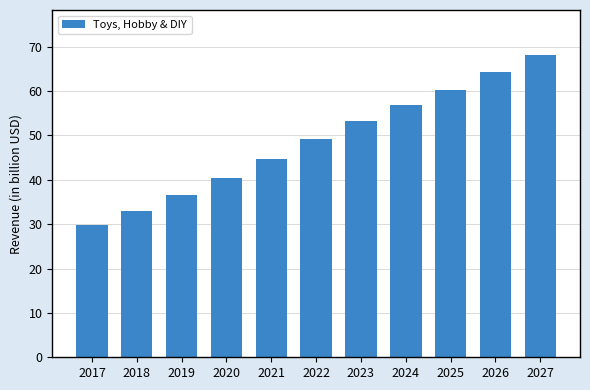

The chart shows a value of 64.2 at 2026. True or false?

True